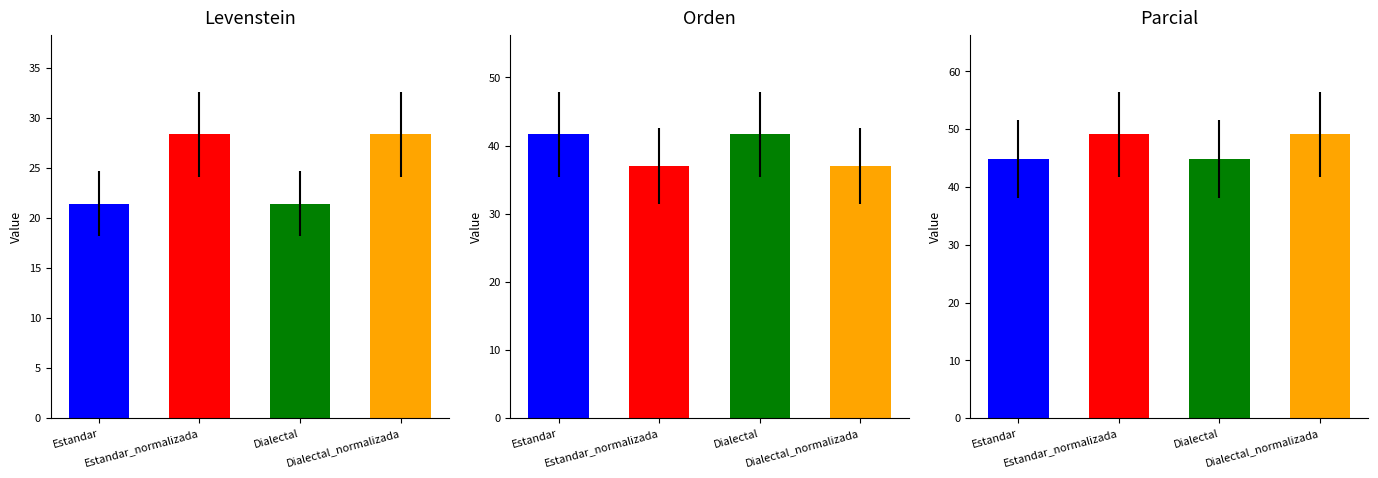

List the series in order of their peak value, lowest first.

Levenstein, Orden, Parcial